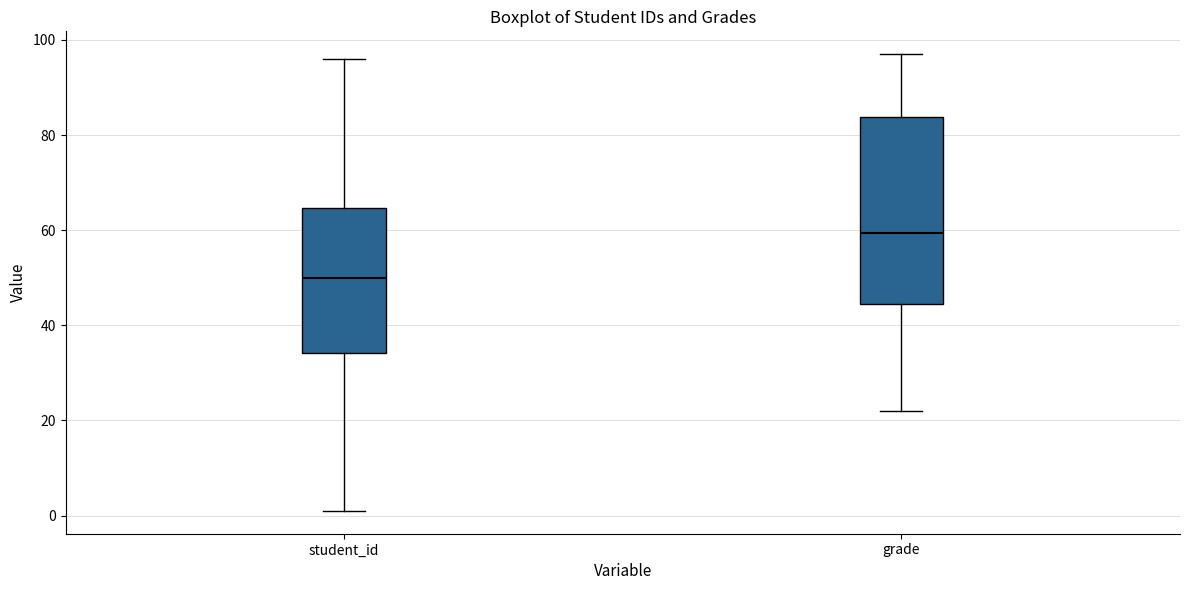

Comparing the boxes themselves (not the whiskers), which one is the tallest?

grade